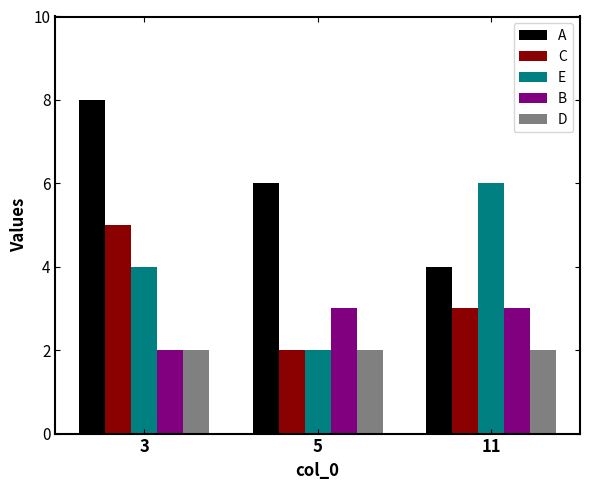

How many distinct data groups are displayed?

5